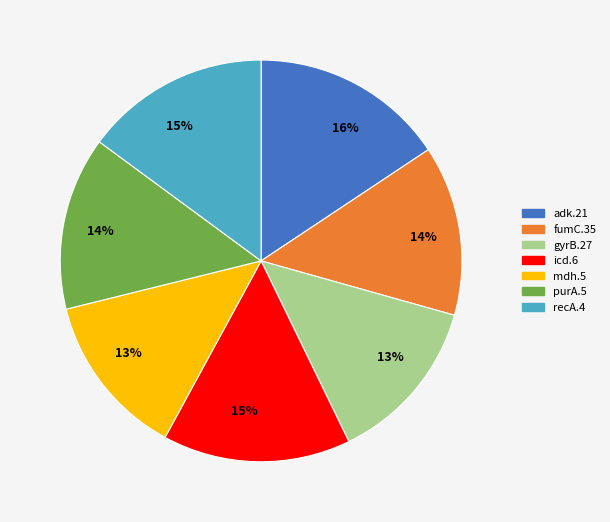

To the nearest percent, what is the average slice percentage?

14%